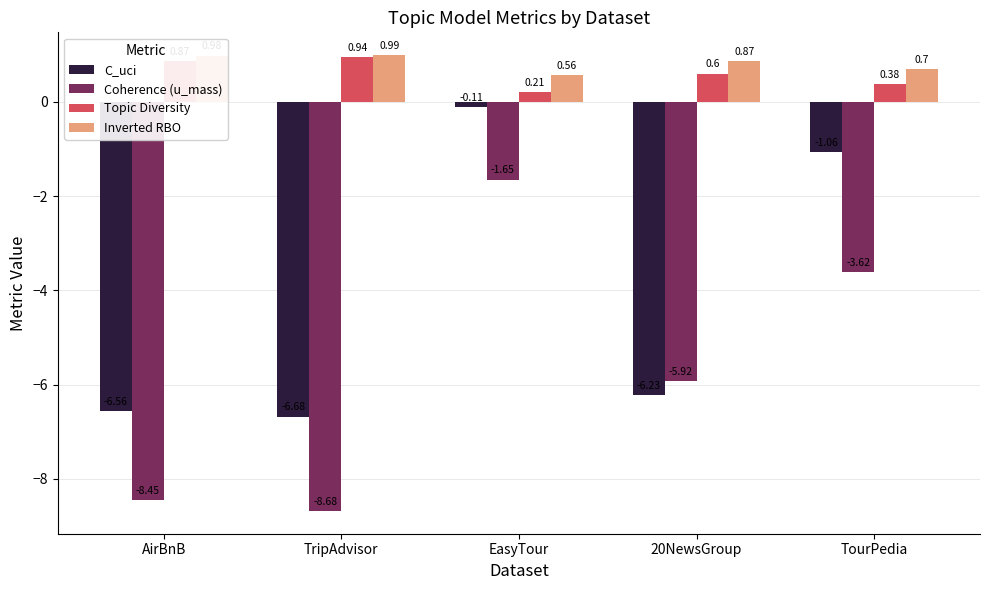

At which label does C_uci first exceed -6?

EasyTour